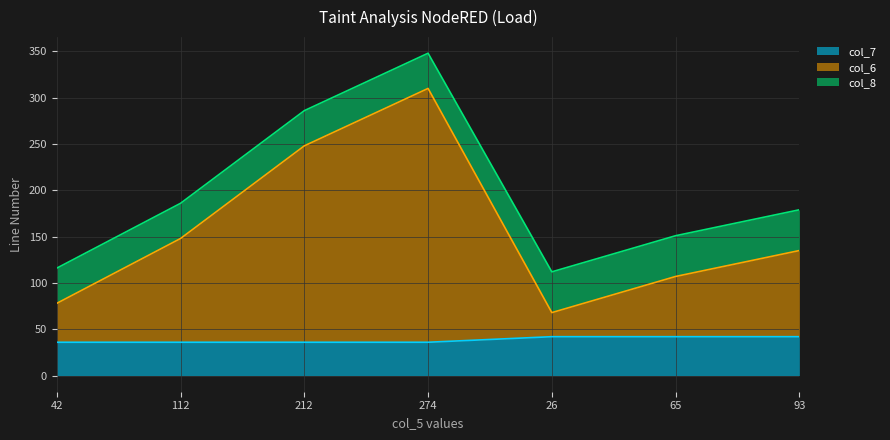

Is it true that col_7 equals 36 at 112?

True